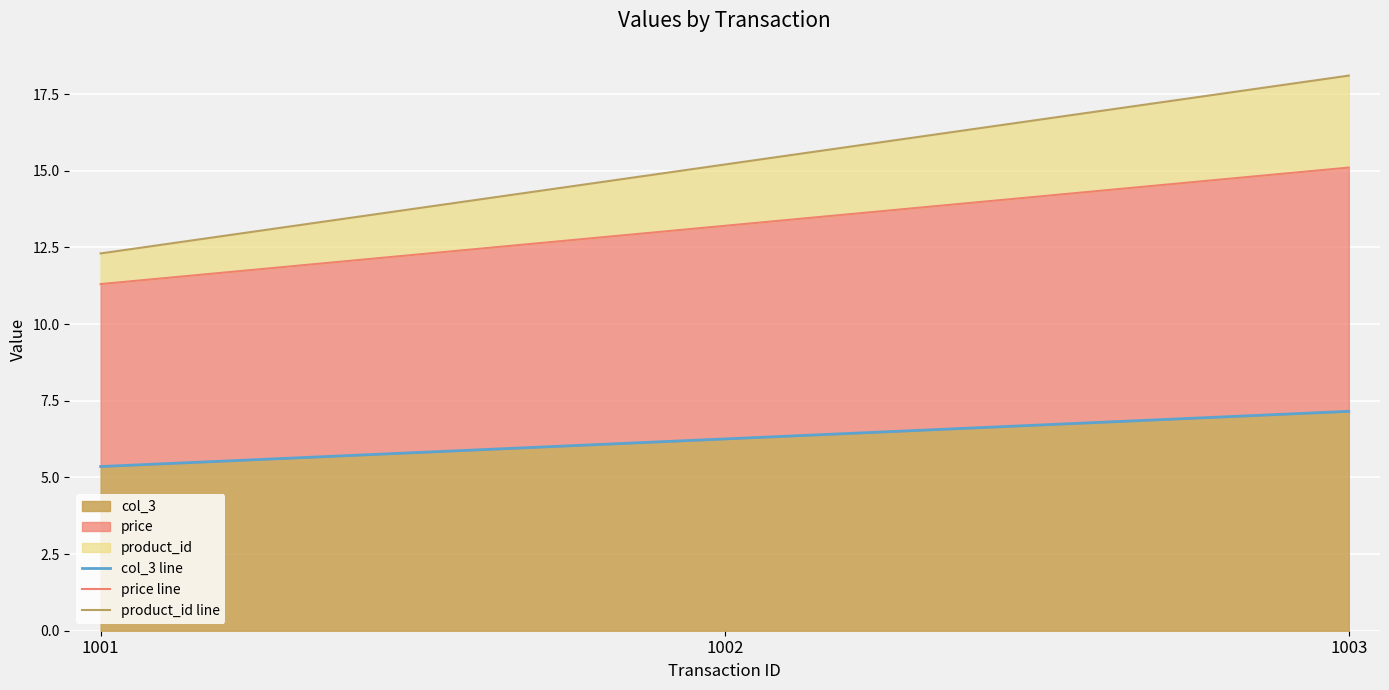

Rank the categories by col_3 value from highest to lowest.

1003, 1002, 1001